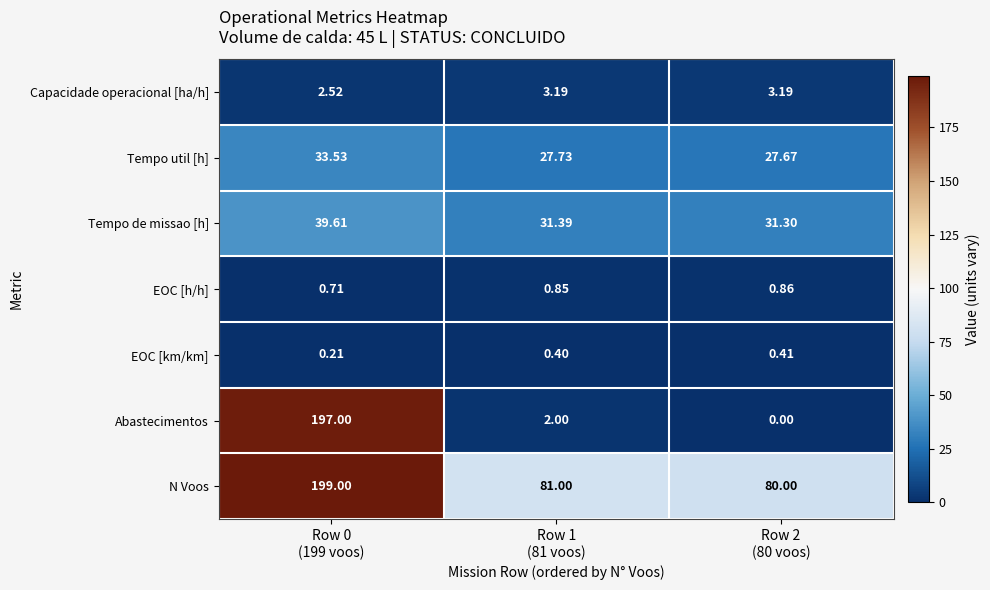

List the series in order of their peak value, highest first.

N Voos, Abastecimentos, Tempo de missao [h], Tempo util [h], Capacidade operacional [ha/h], EOC [h/h], EOC [km/km]